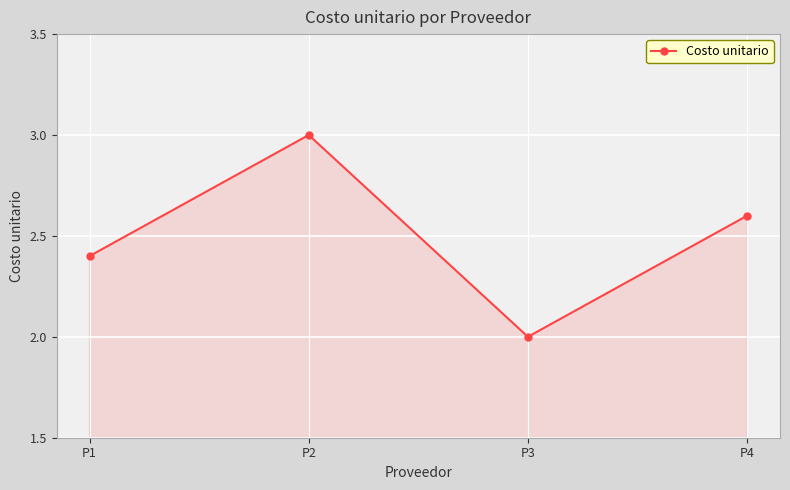

What is the difference between the values at P2 and P4?

0.4